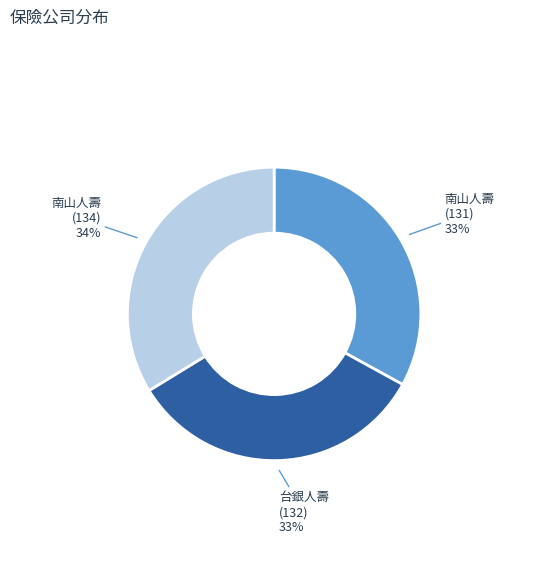

Does any single category account for the majority?

No